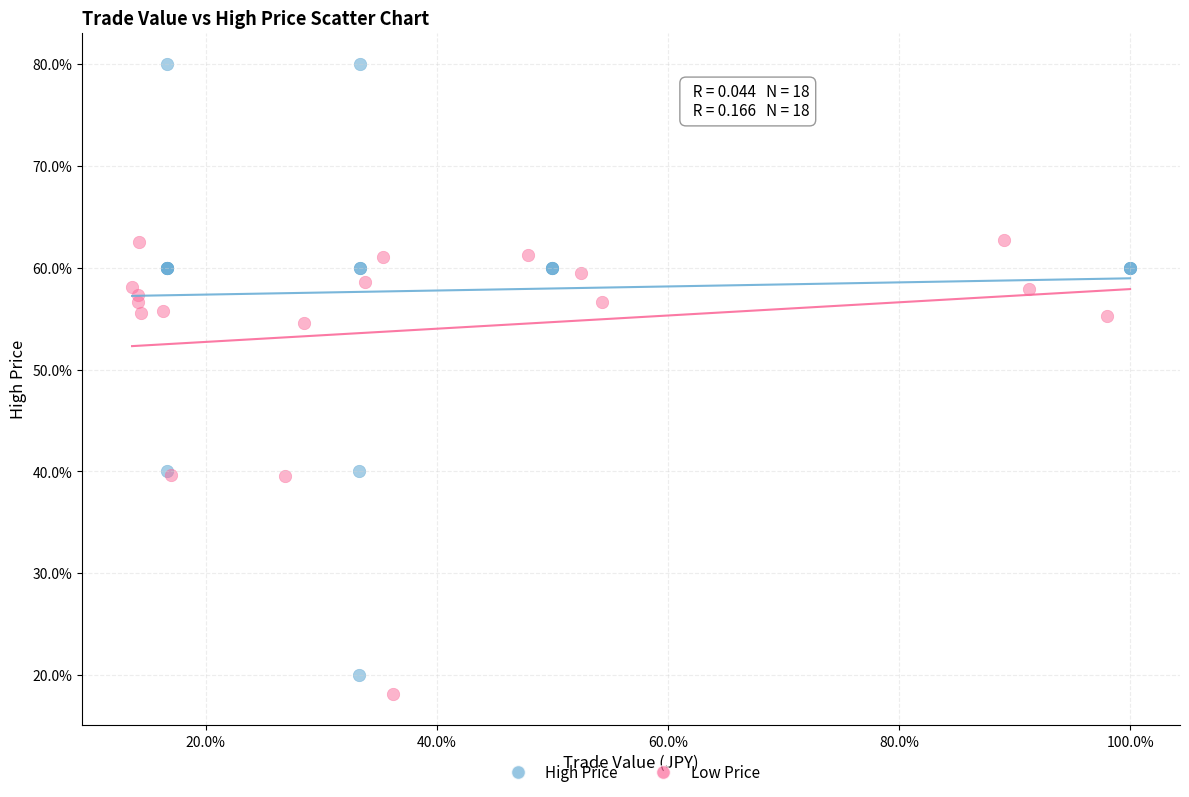

Which series contains the lowest Y value?

Low Price